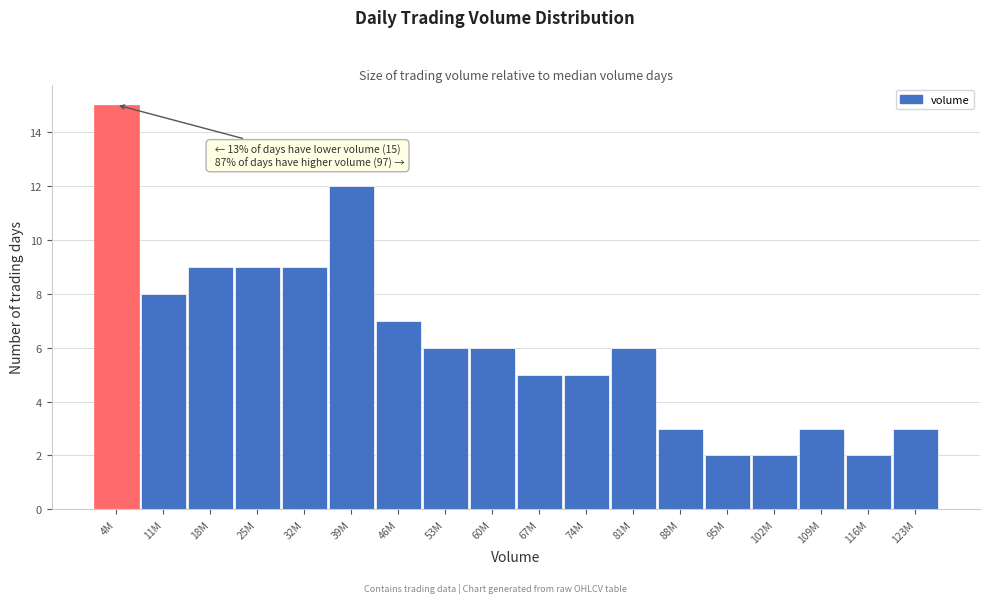

Reading left to right, what are all the values shown in this chart?

4M=15	11M=8	18M=9	25M=9	32M=9	39M=12	46M=7	53M=6	60M=6	67M=5	74M=5	81M=6	88M=3	95M=2	102M=2	109M=3	116M=2	123M=3